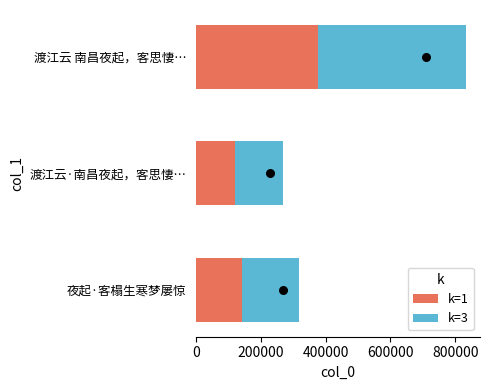

Where is k=1 nearest to the value 248138?

夜起·客榻生寒梦屡惊